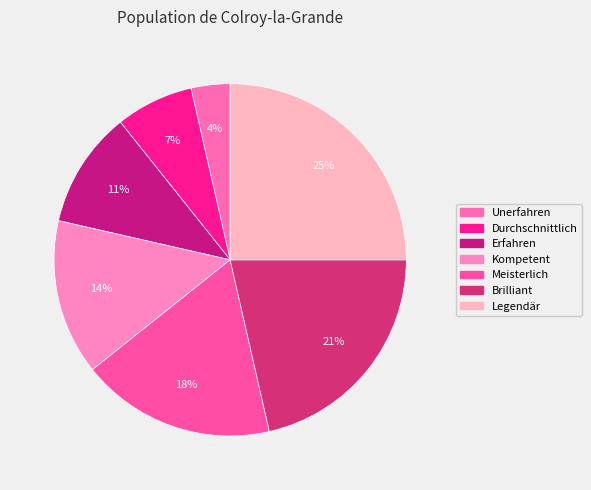

Rank the categories by value from highest to lowest.

Legendär, Brilliant, Meisterlich, Kompetent, Erfahren, Durchschnittlich, Unerfahren